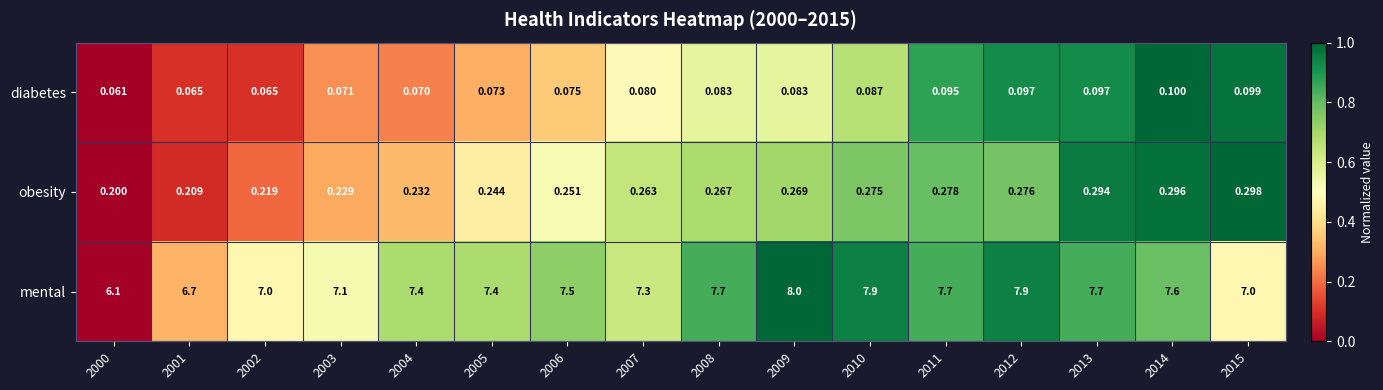

What is the total value across all series at 2001?

7.0